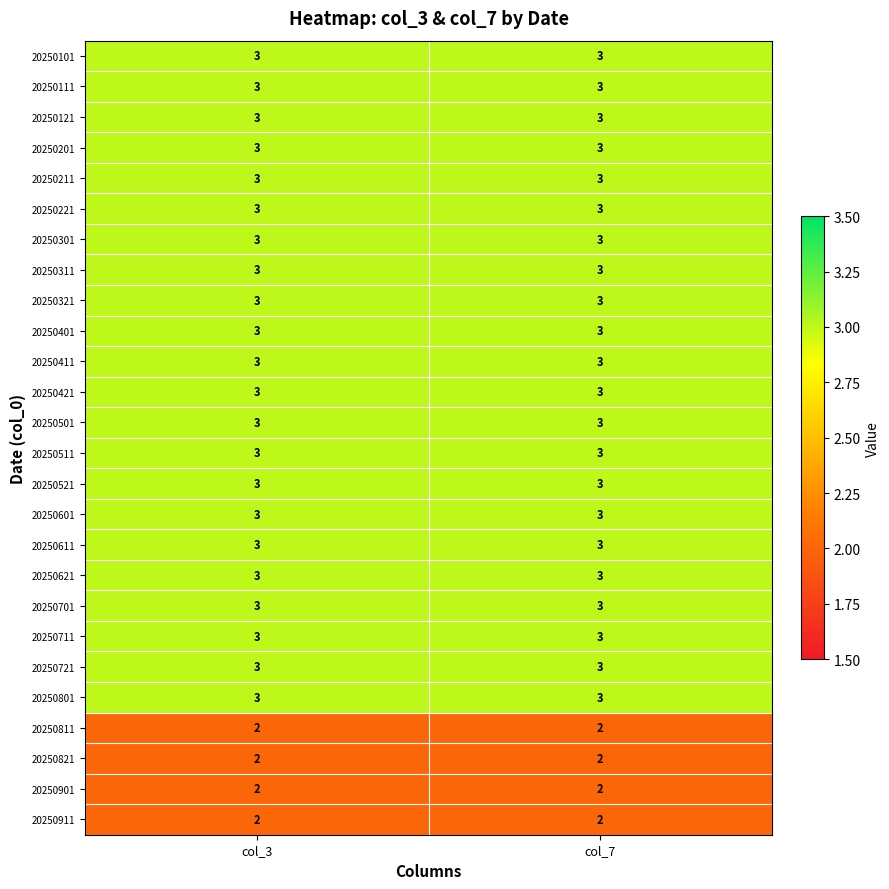

What is the minimum value for 20250721?

3